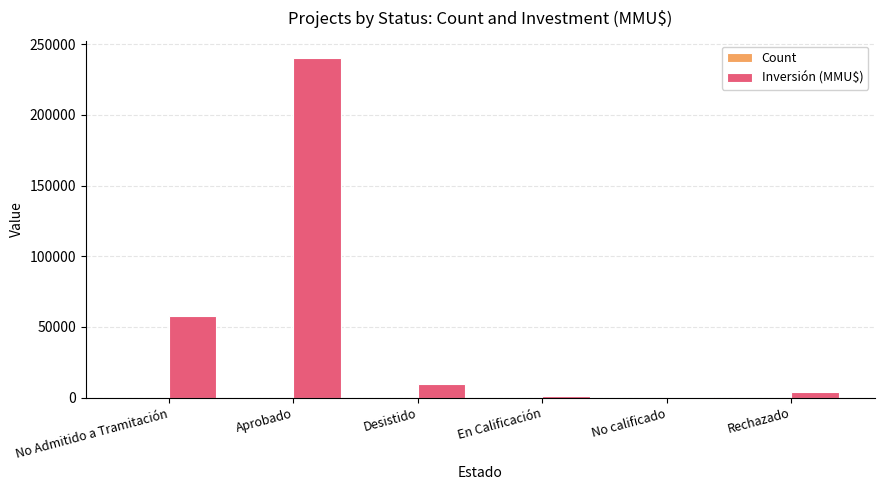

Which label corresponds to the largest value in the chart?

Aprobado